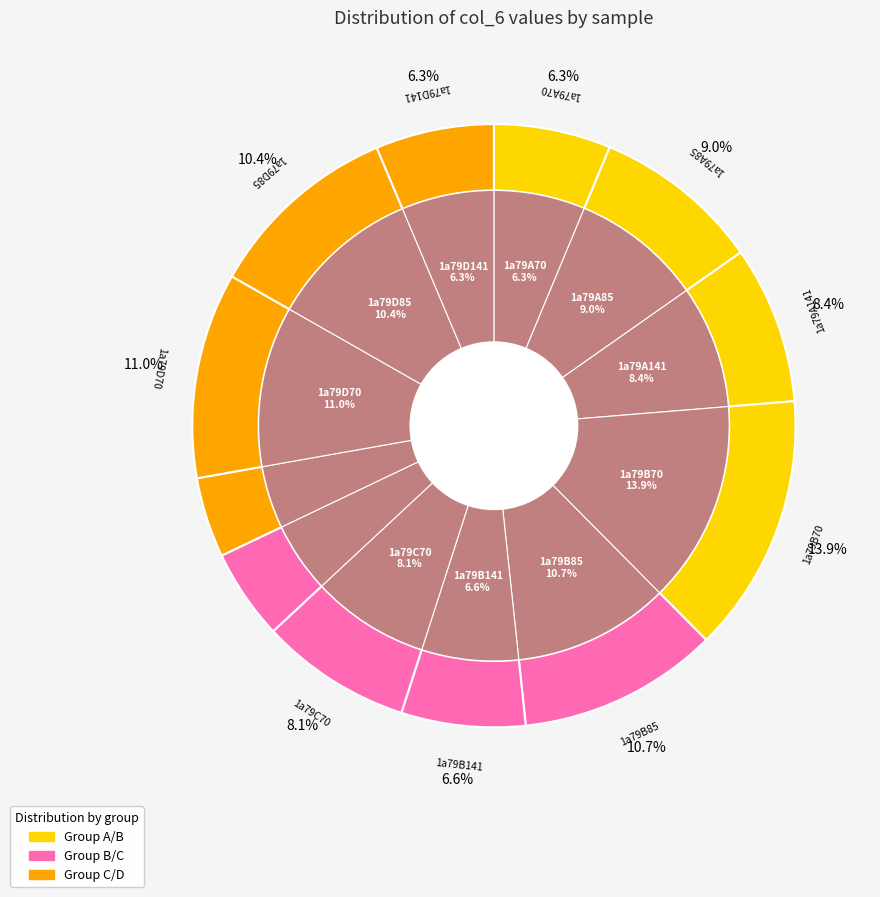

To the nearest percent, what is the difference between the 1a79C85 and 1a79B85 slice percentages?

6%